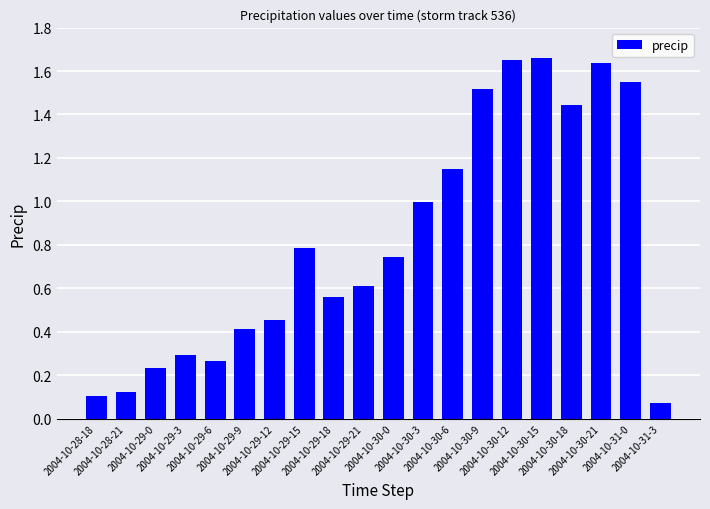

What is the average value?

0.8